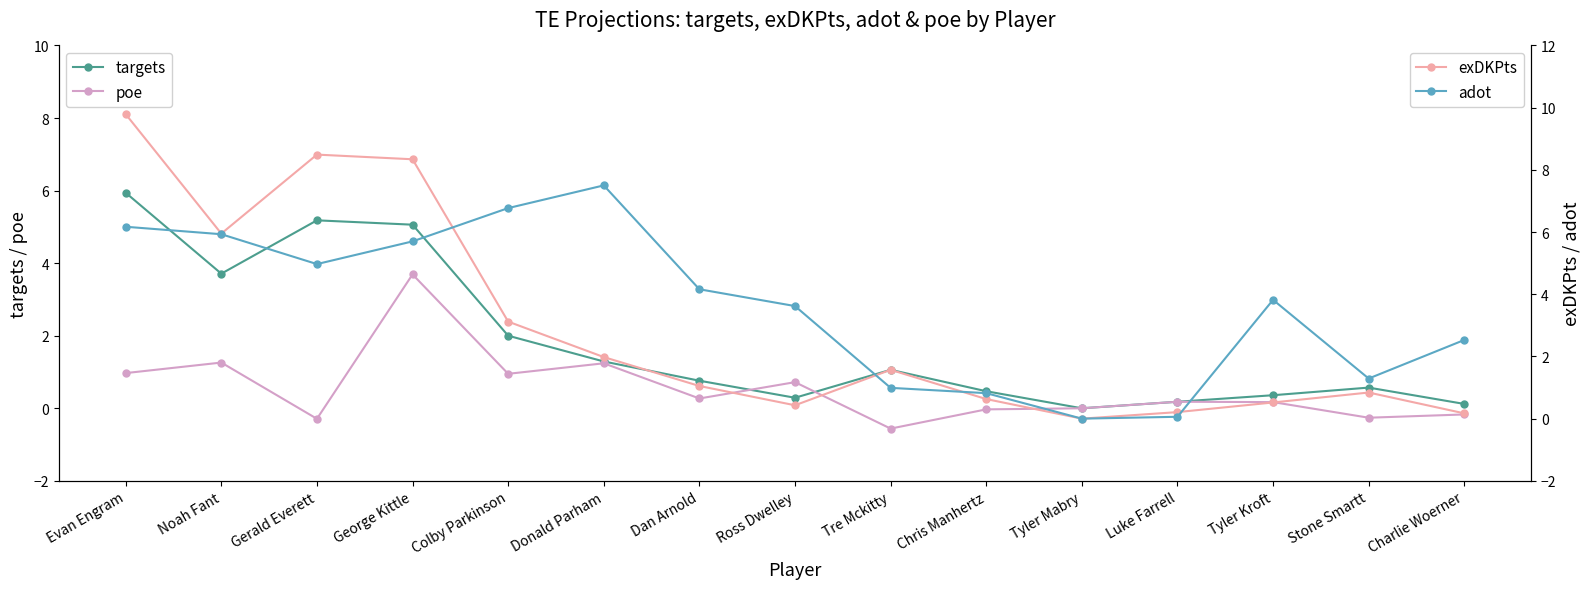

After their last crossing, which series has the higher values: exDKPts or adot?

adot